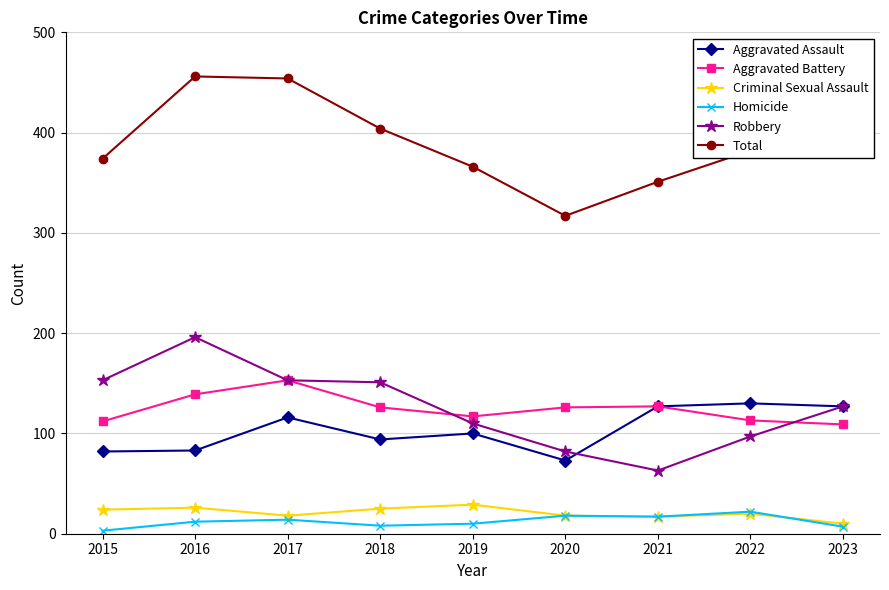

What is the lowest value of the Robbery series?

63